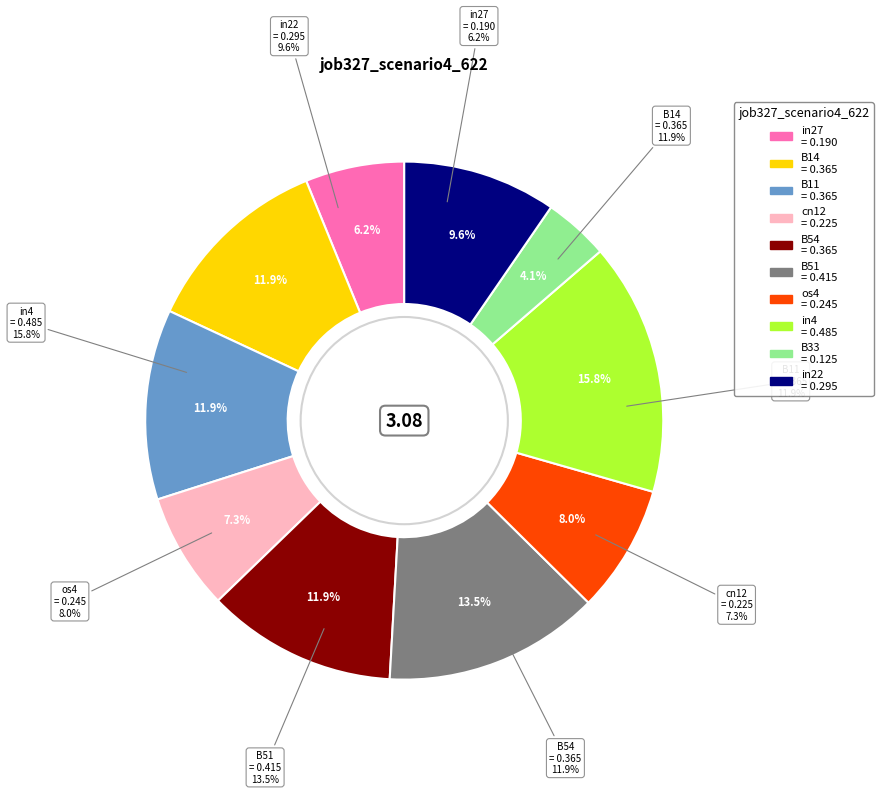

True or false: in27 accounts for 17% of the total.

False